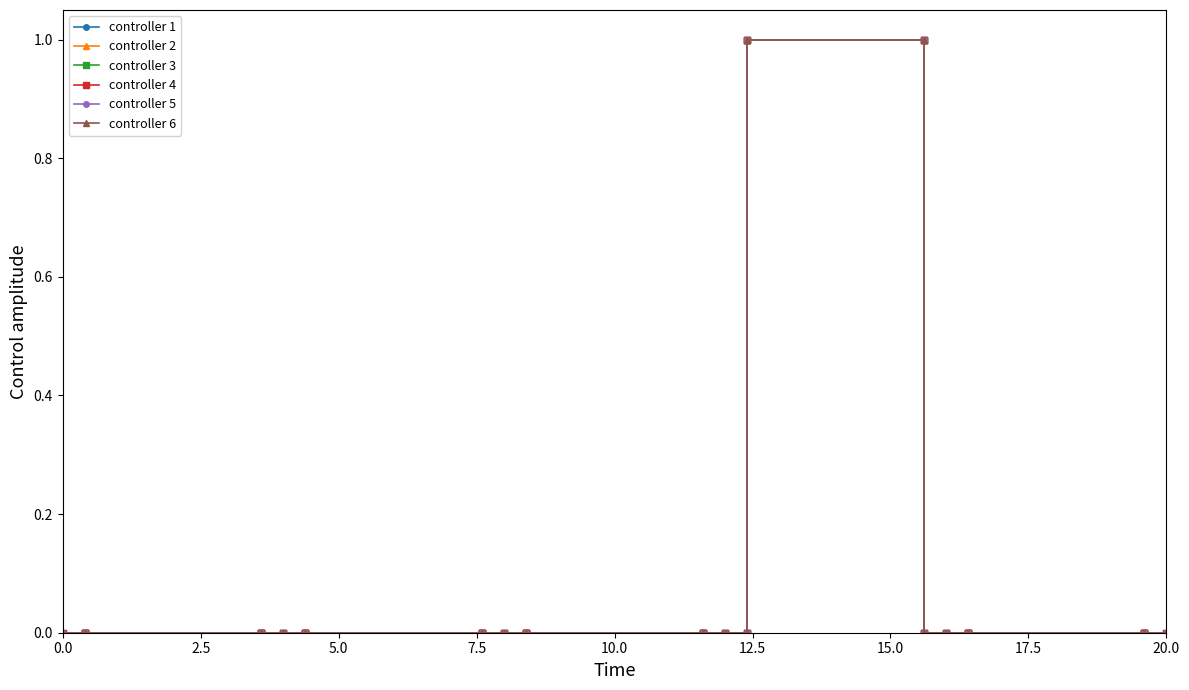

How many Min values are between 0 and 1?

5